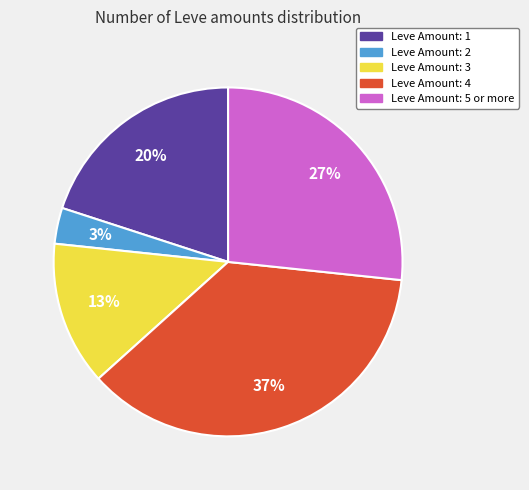

Is there any slice that represents more than half of the pie?

No